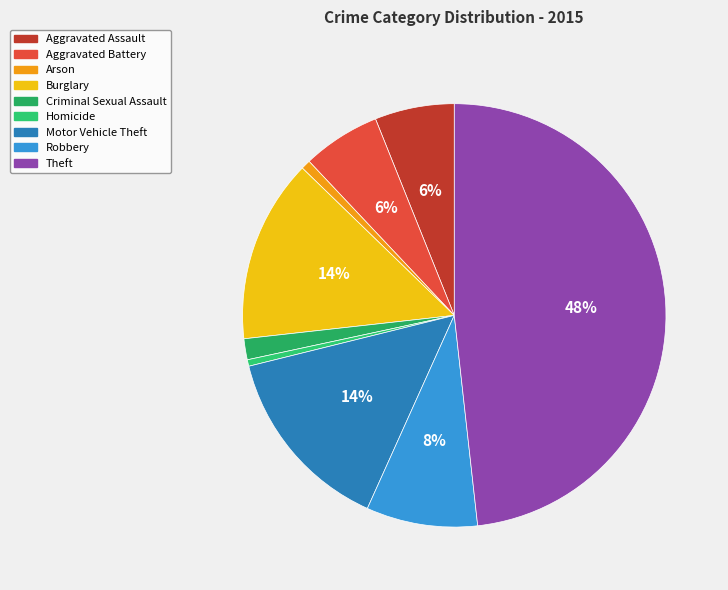

Which slice is the smallest?

Homicide